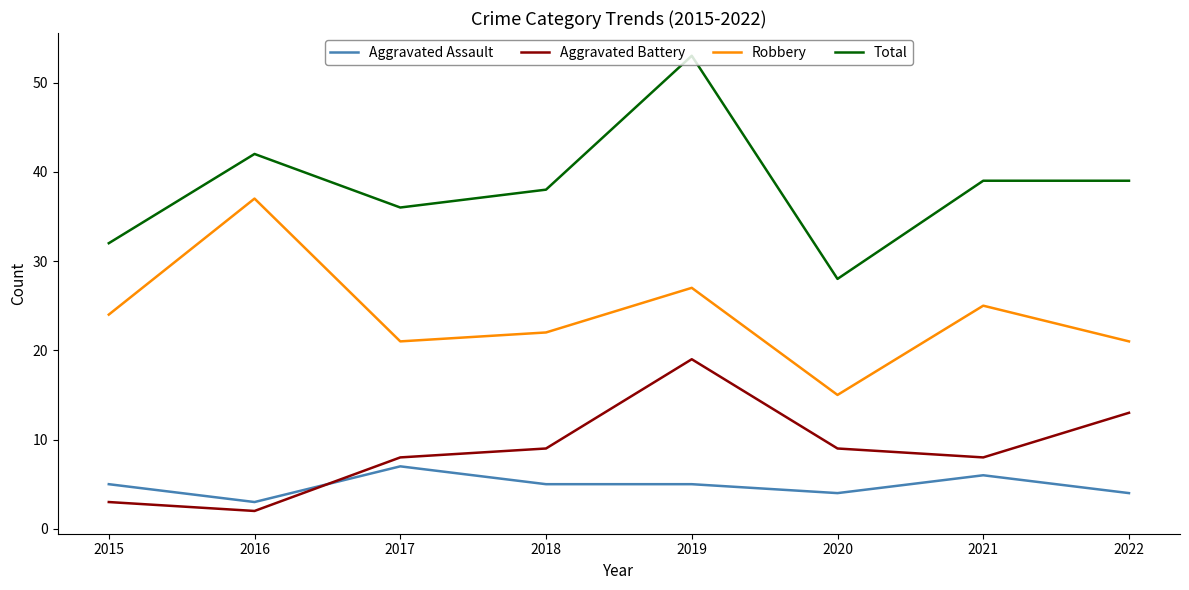

What is the total value across all series at 2018?

74